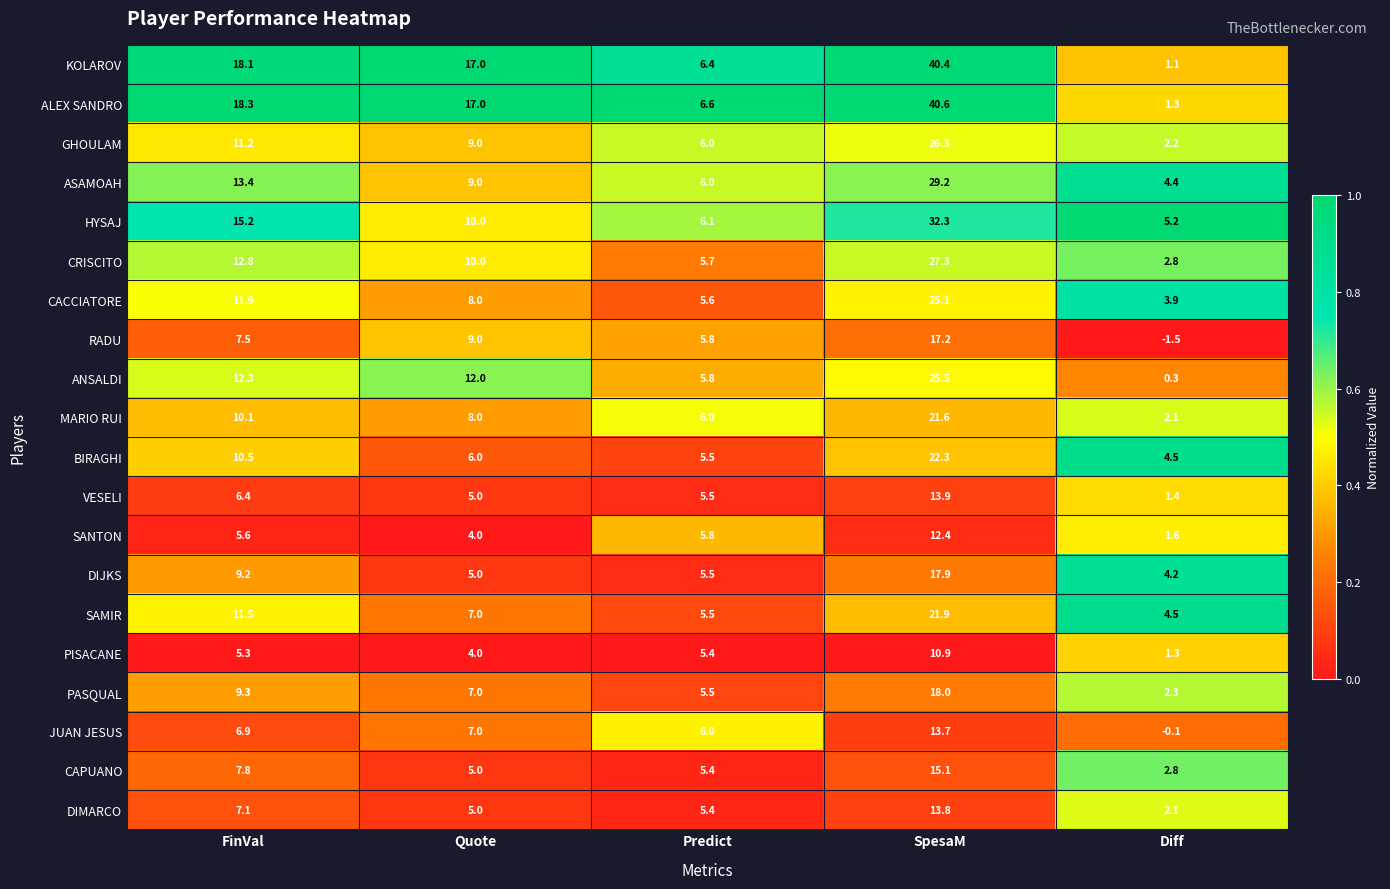

The value of CACCIATORE at FinVal is 19.0. True or false?

False